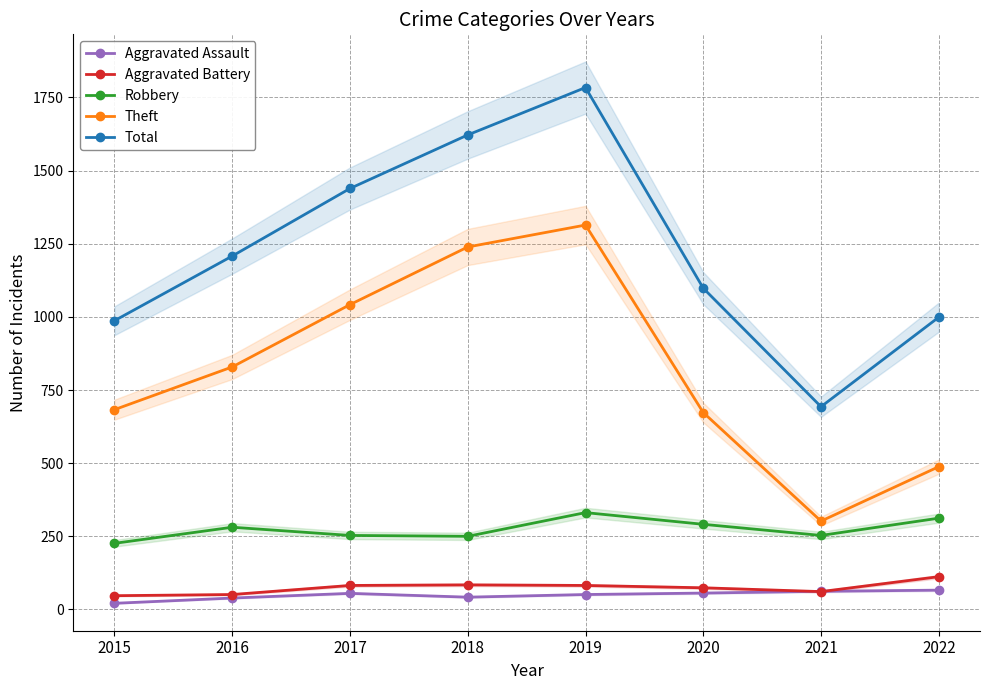

Where is the first local minimum for Aggravated Battery?

2021